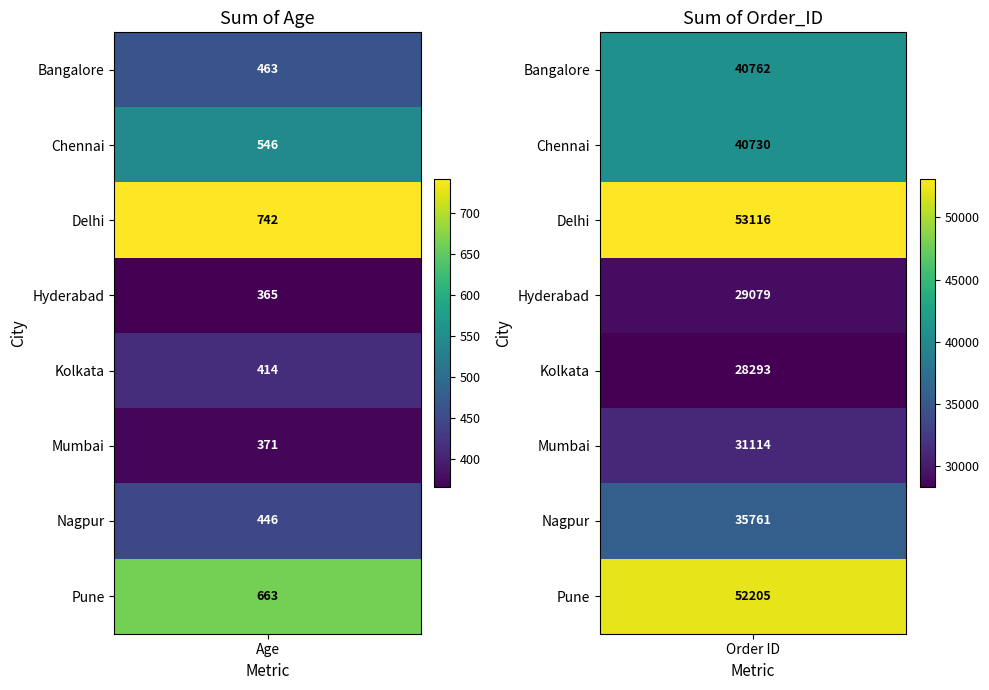

The value of Sum of Order_ID at Pune is 52205. True or false?

True